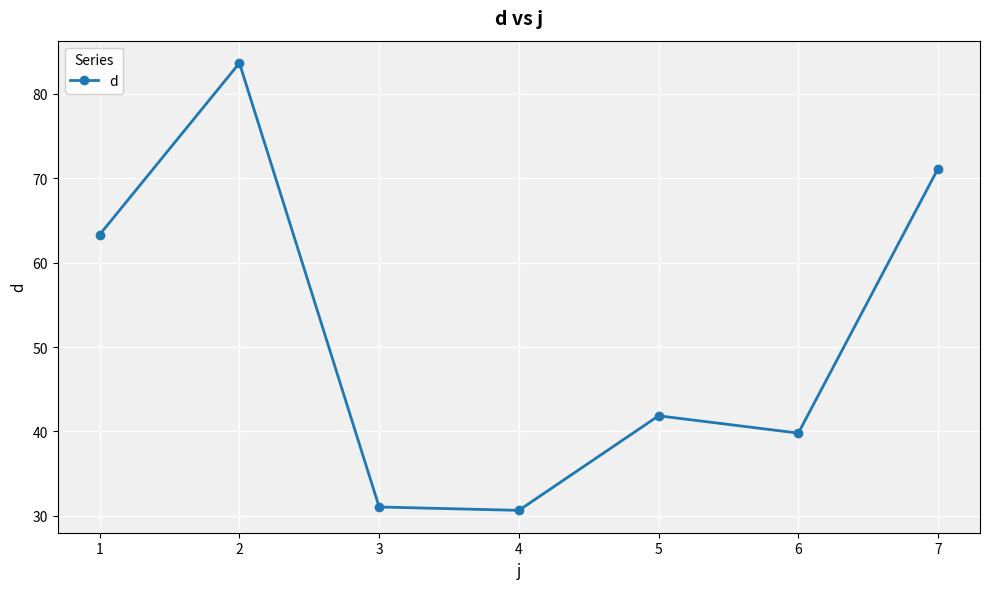

How many lines are shown in the chart?

1